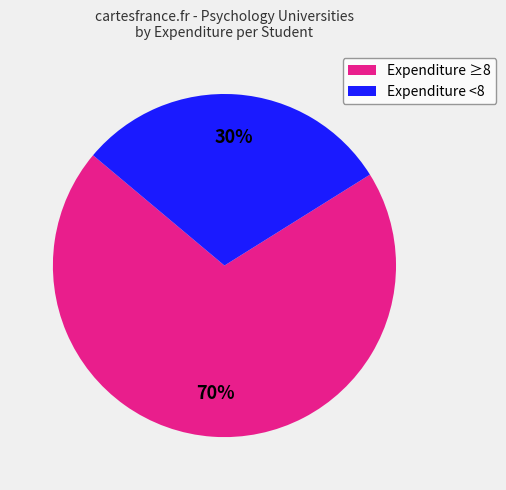

Count the number of slices in the pie.

2